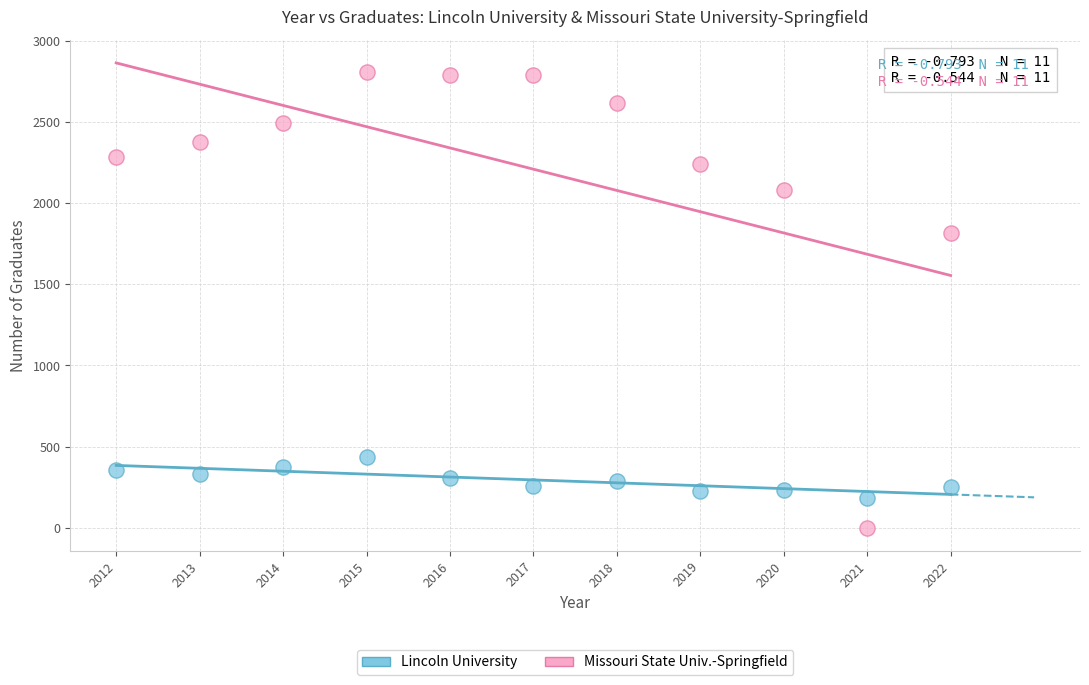

Across all data points, what is the range of Y values (max minus min)?

2811